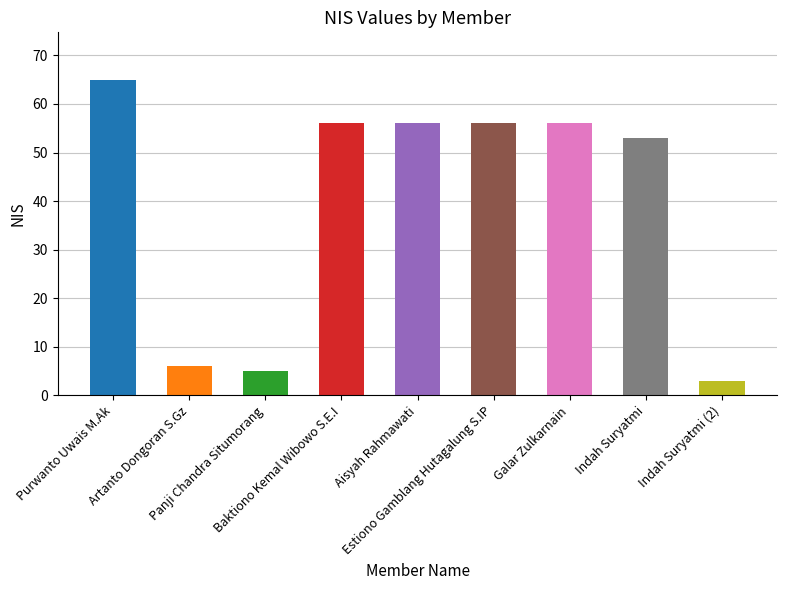

What is the label of the 1st bar from the left?

Purwanto Uwais M.Ak